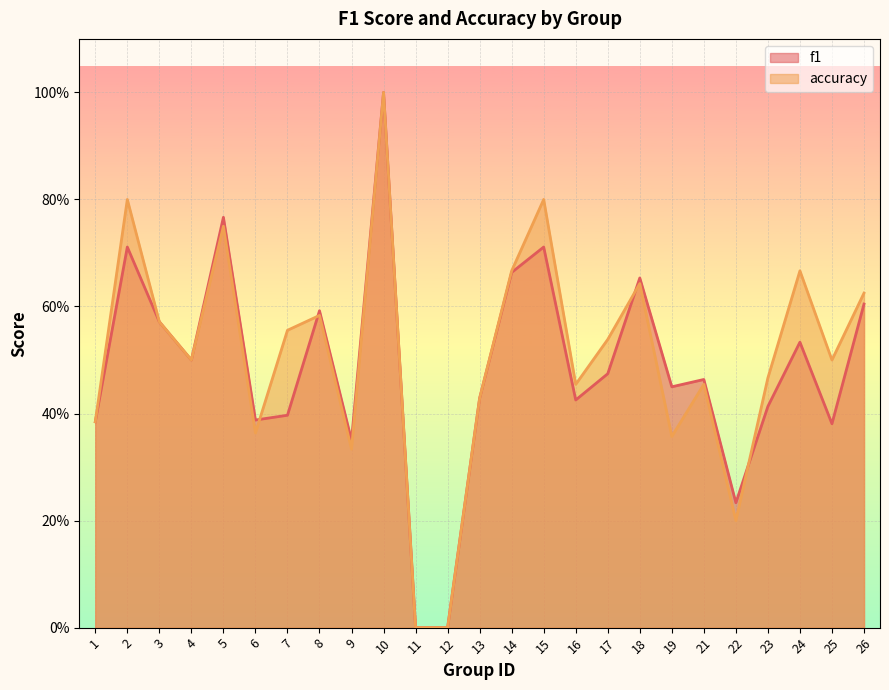

Which category has the highest value in the accuracy series?

10